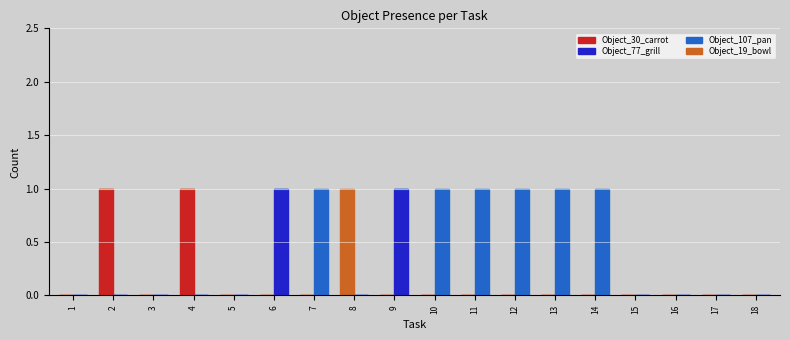

At how many categories does at least one series exceed 0?

11